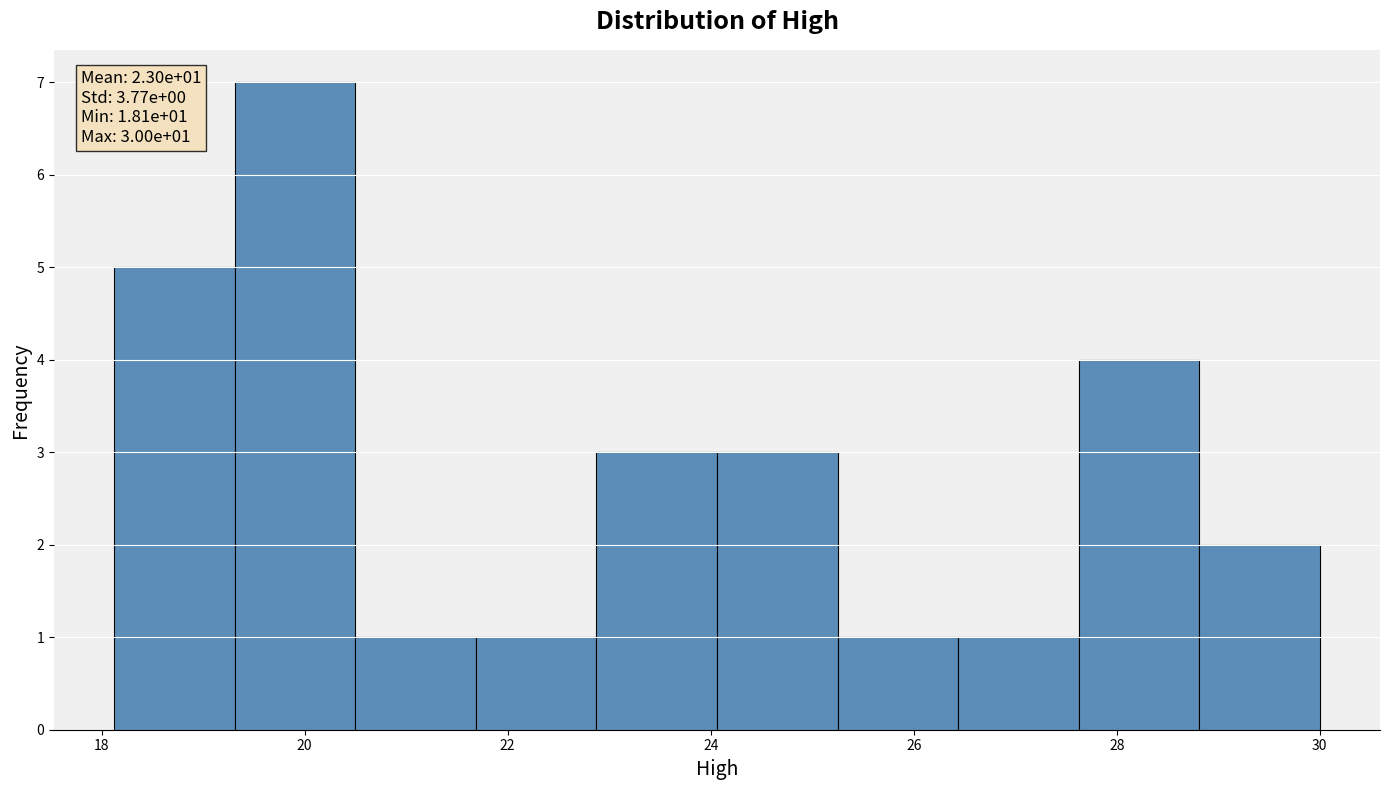

Which range on the x-axis has the tallest bar?

19.4 to 20.6